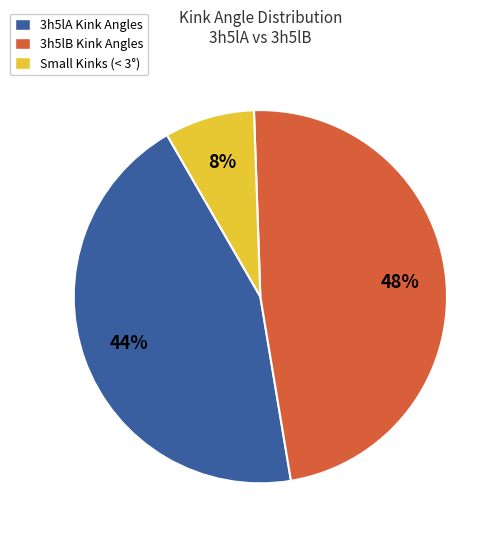

True or false: 3h5lB Kink Angles accounts for 63% of the total.

False